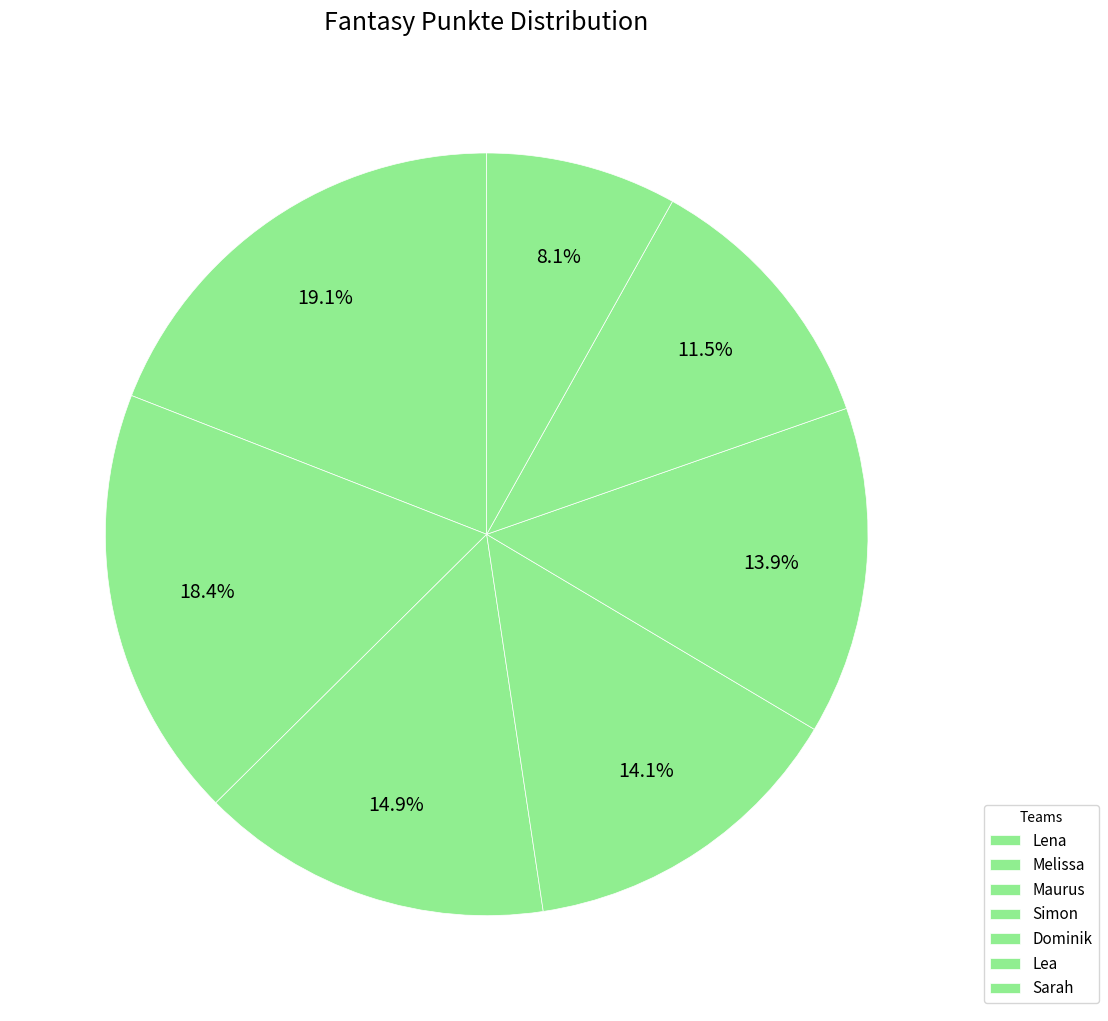

Count the number of slices in the pie.

7